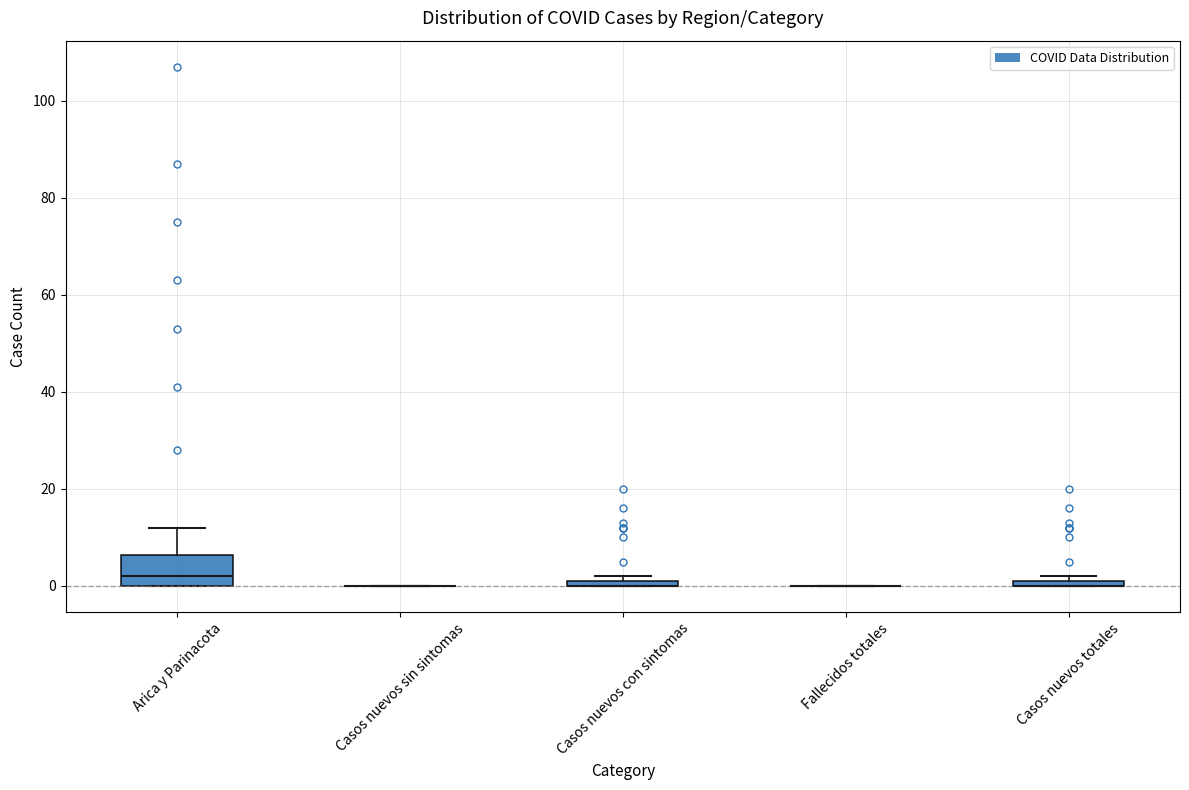

Which box is the tallest, from its lower edge to its upper edge?

Arica y Parinacota